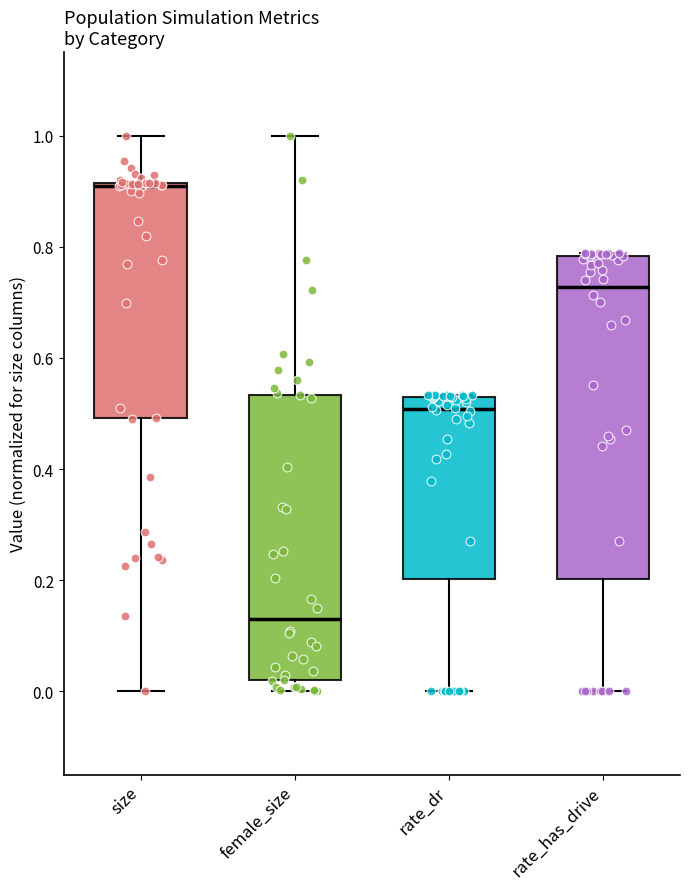

Which box has the lowest median line?

female_size